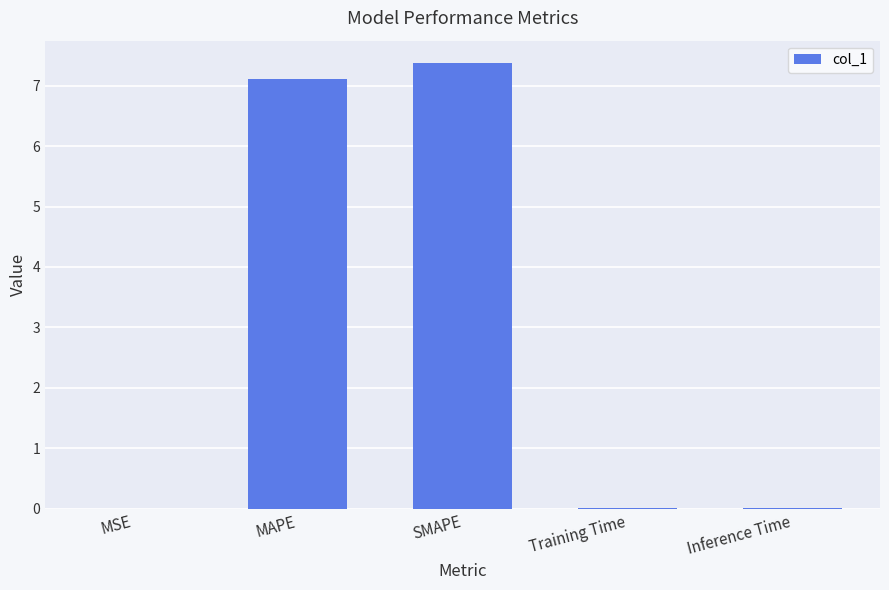

What is the greatest value displayed?

7.4